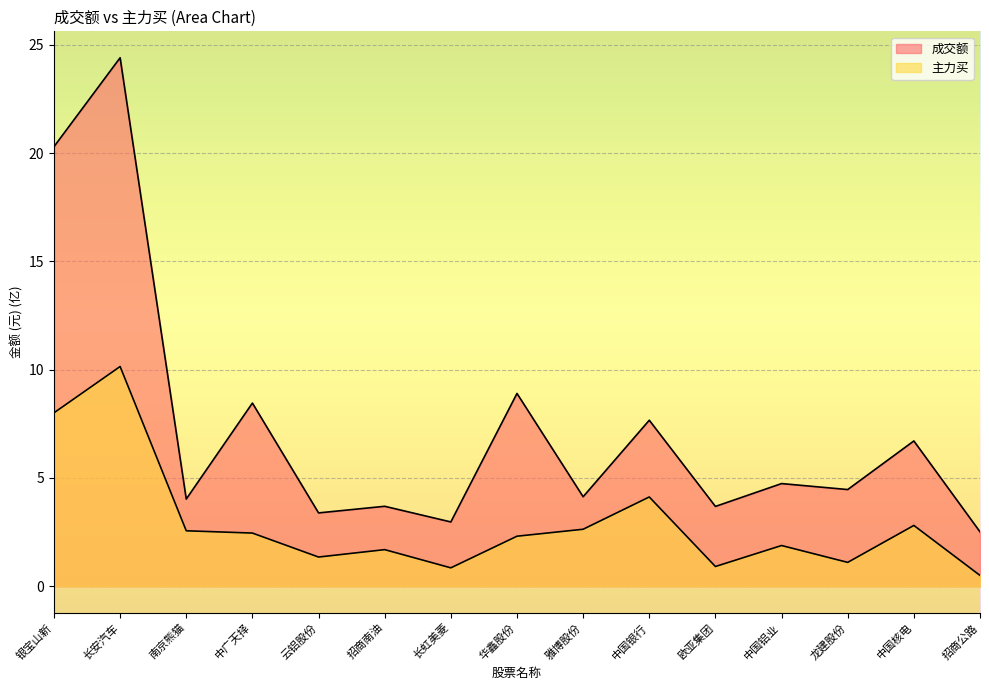

Reading right to left, list all the values displayed in this chart.

成交额: 招商公路=2.5	中国核电=6.7	龙建股份=4.5	中国铝业=4.7	欧亚集团=3.7	中国银行=7.7	雅博股份=4.1	华鑫股份=8.9	长虹美菱=3.0	招商南油=3.7	云铝股份=3.4	中广天择=8.5	南京熊猫=4.0	长安汽车=24.4	银宝山新=20.3
主力买: 招商公路=0.5	中国核电=2.8	龙建股份=1.1	中国铝业=1.9	欧亚集团=0.9	中国银行=4.1	雅博股份=2.6	华鑫股份=2.3	长虹美菱=0.8	招商南油=1.7	云铝股份=1.3	中广天择=2.5	南京熊猫=2.6	长安汽车=10.1	银宝山新=8.0